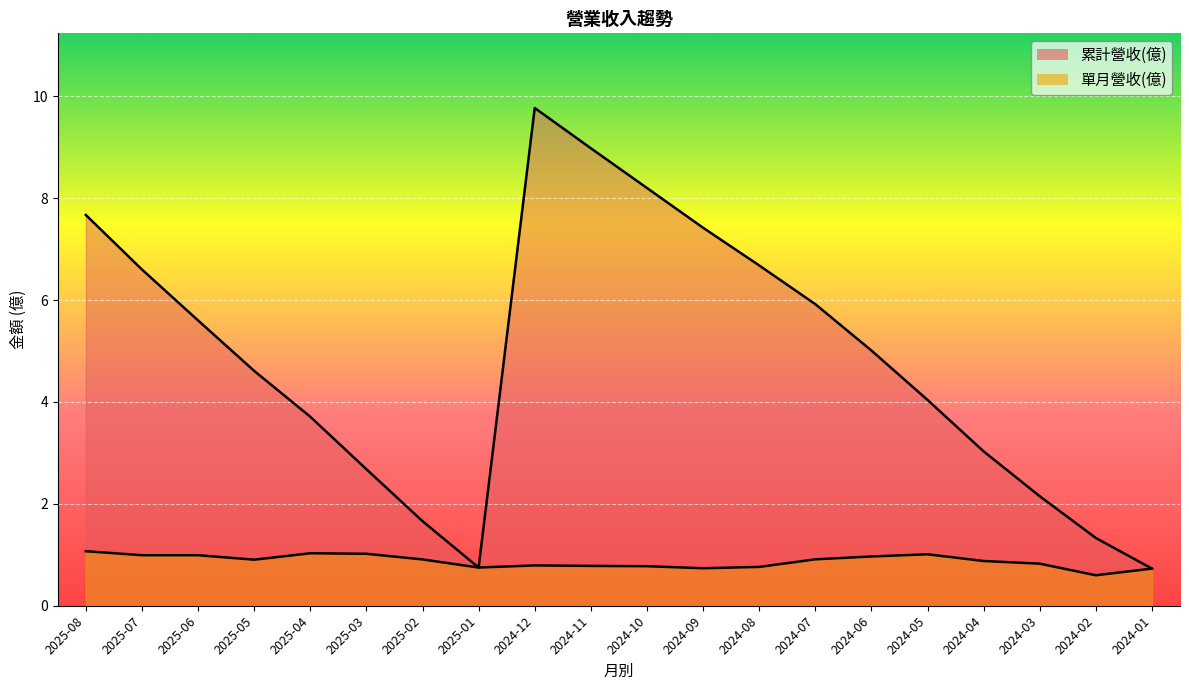

Rank the series by their average value, from highest to lowest.

累計營收(億), 單月營收(億)